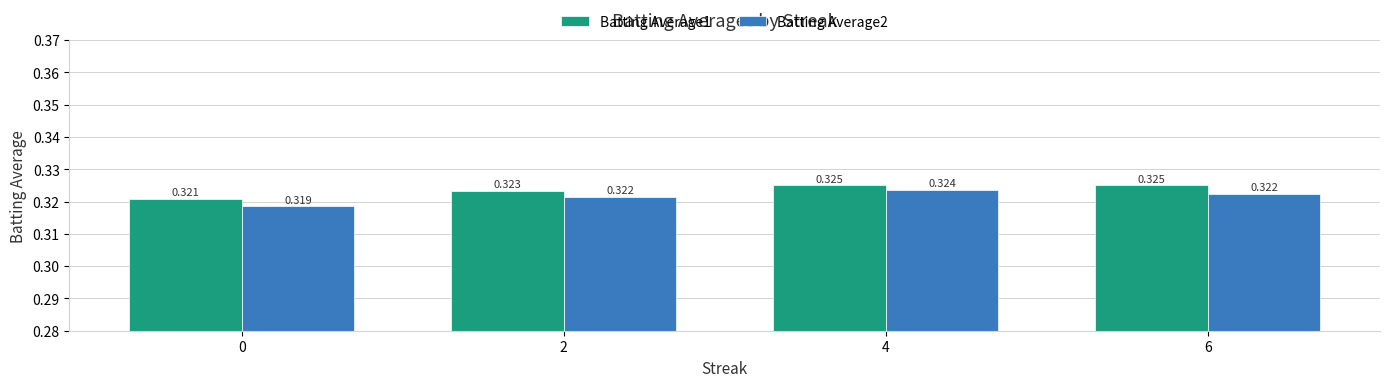

What is the sum of the Batting Average1 values at 2 and 0?

0.6